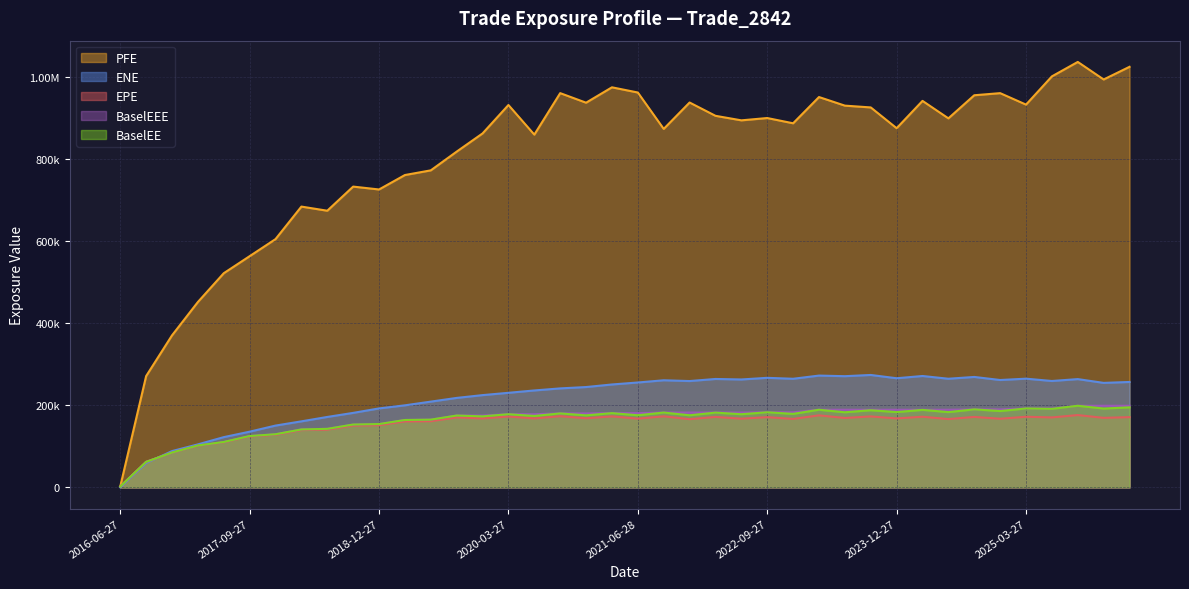

What are all the series names shown in the legend?

PFE, ENE, EPE, BaselEEE, BaselEE